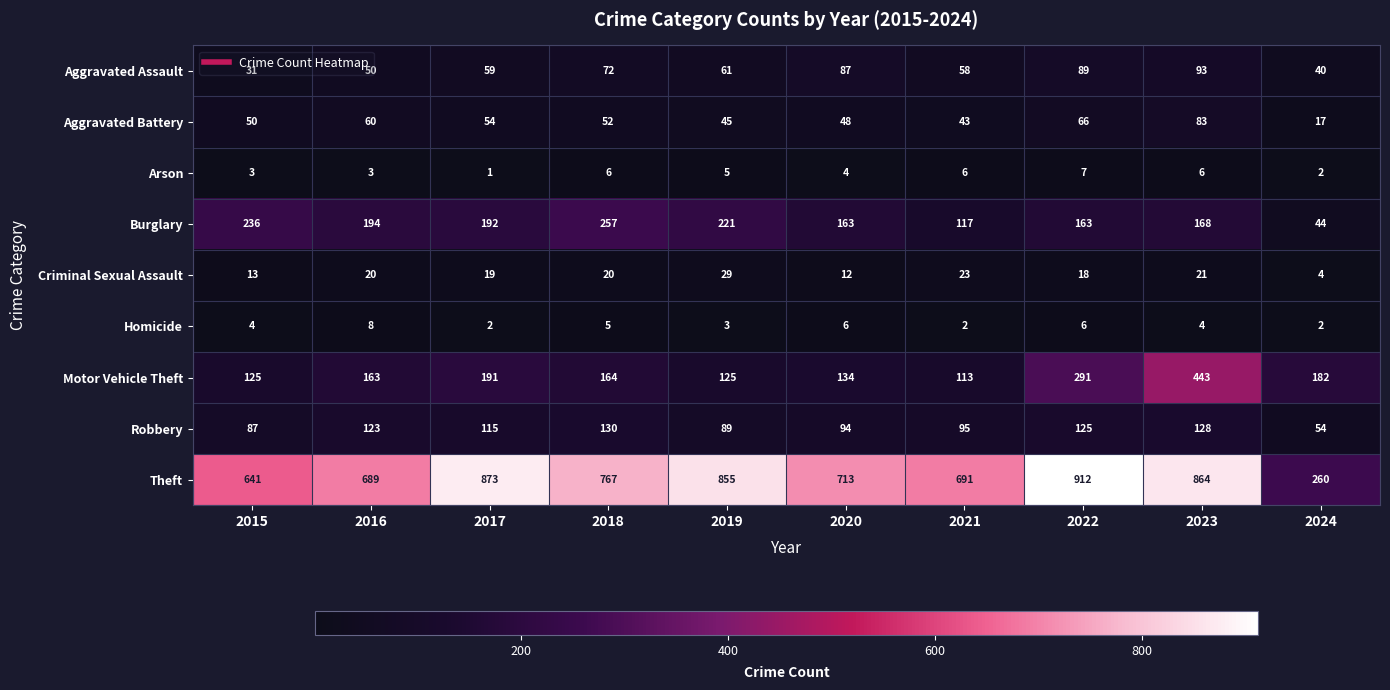

Read the Aggravated Assault value at 2021, to the nearest 5.

60